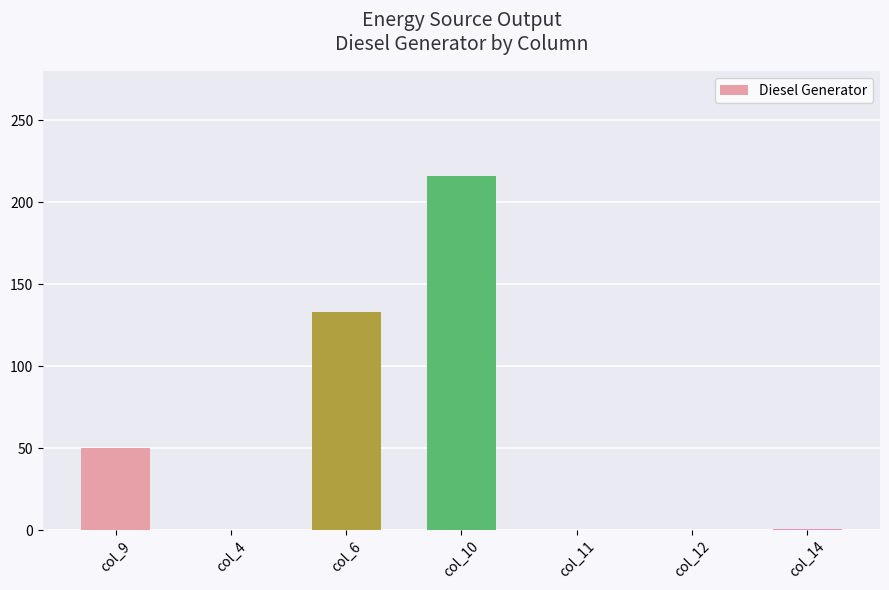

How many data points does each series have?

7